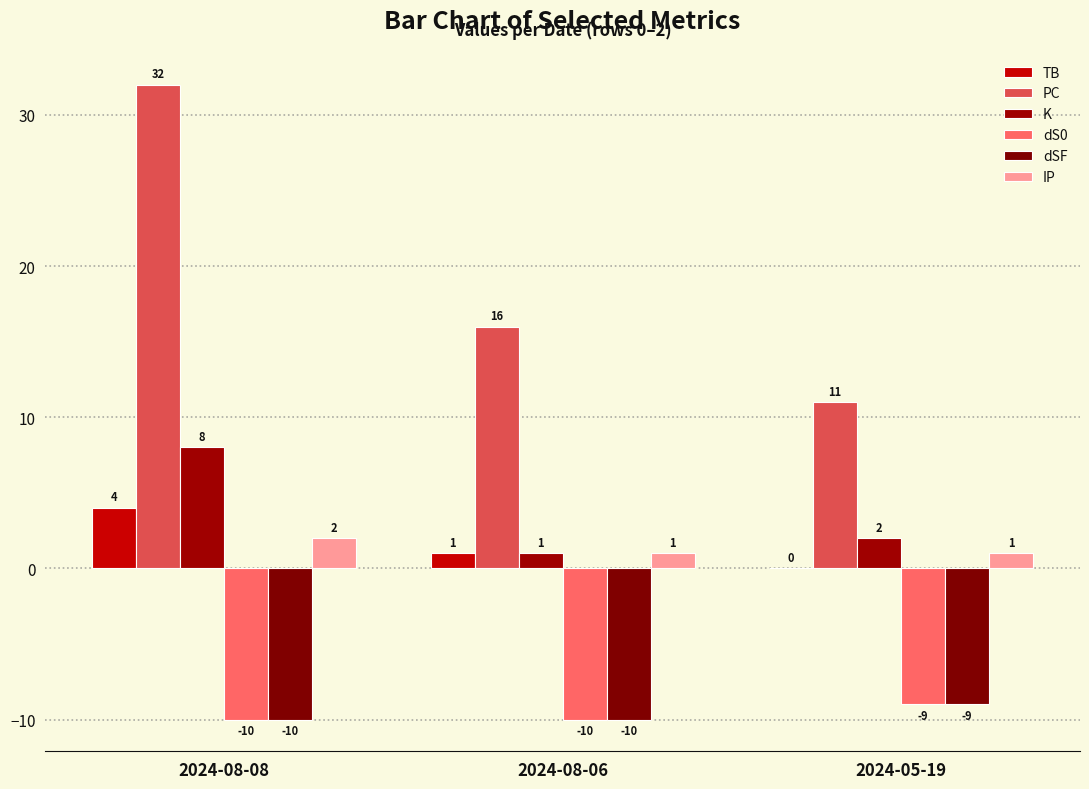

Rank the series at 2024-08-06 from highest to lowest value.

PC, TB, K, IP, dS0, dSF